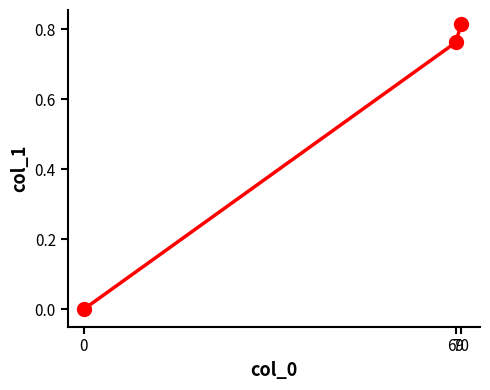

List the labels in order of value, largest first.

70, 69, 0